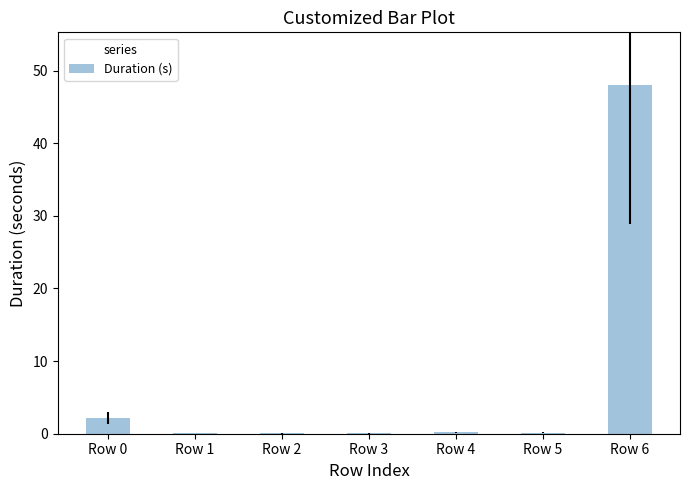

At which category does the chart reach its peak across all series?

Row 6